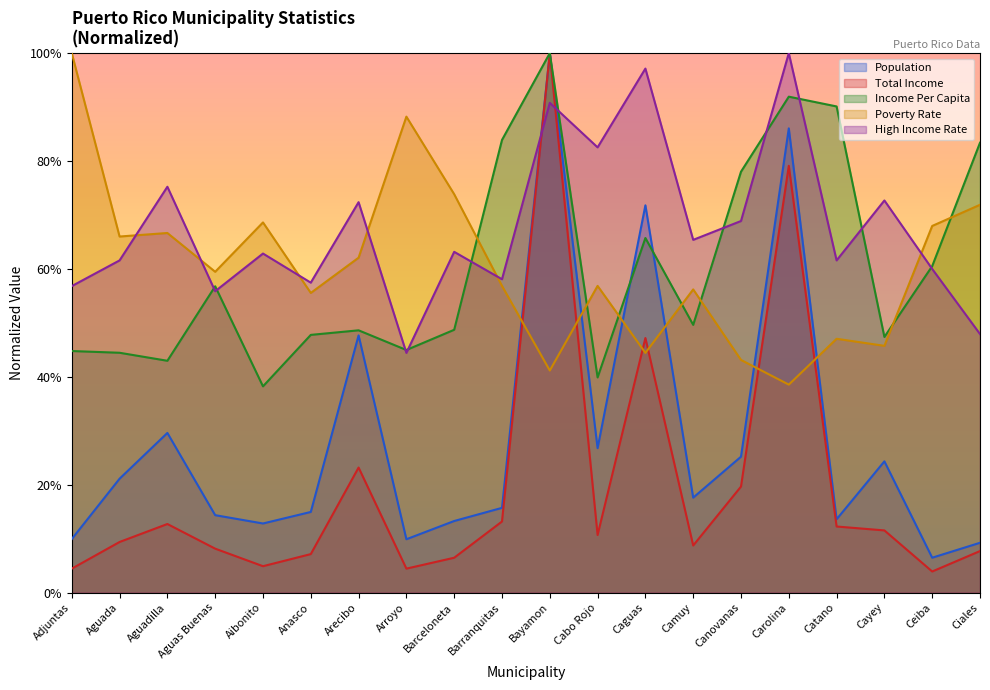

What is the difference between the highest and lowest values at Aibonito?

0.6